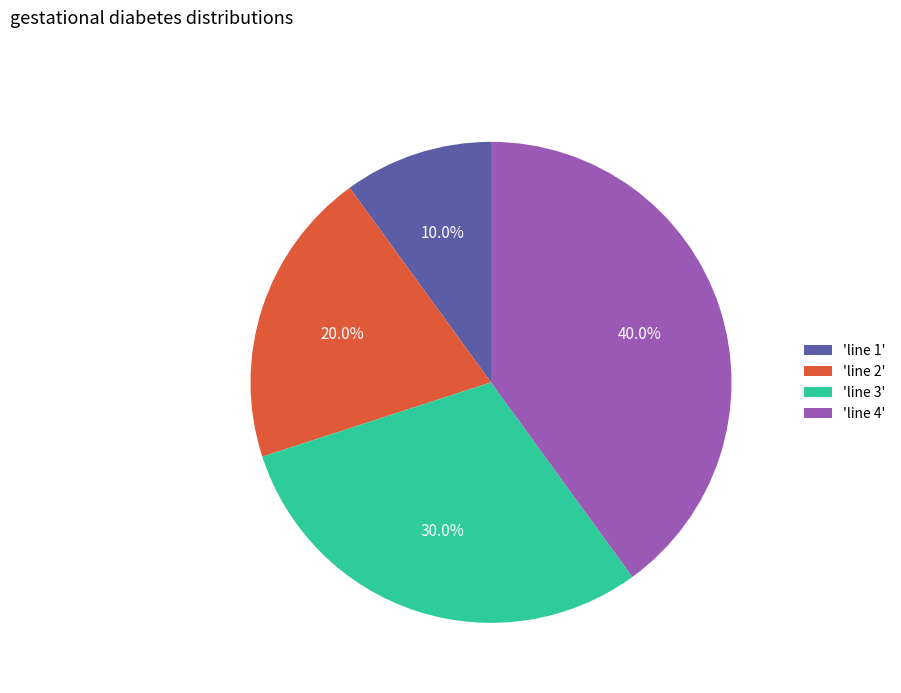

Does 'line 4' account for over 50% of the chart?

No